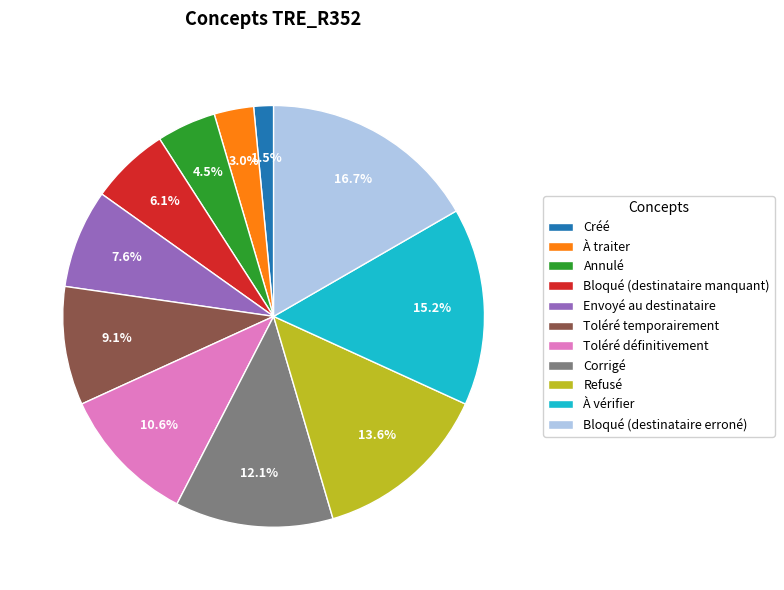

What is the smallest slice in the pie chart?

Créé